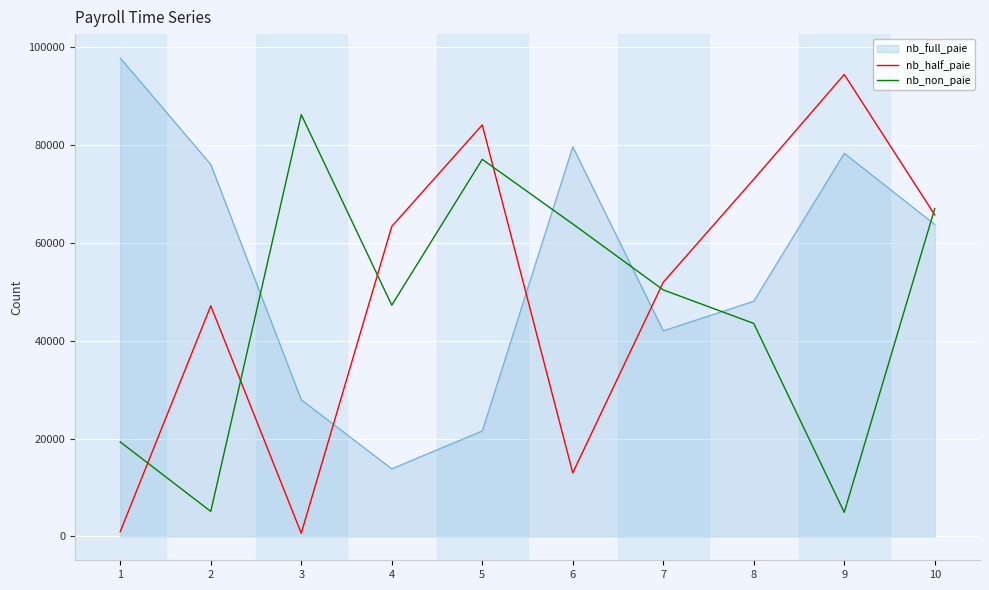

Which series changed the most between 2 and 6?

nb_non_paie